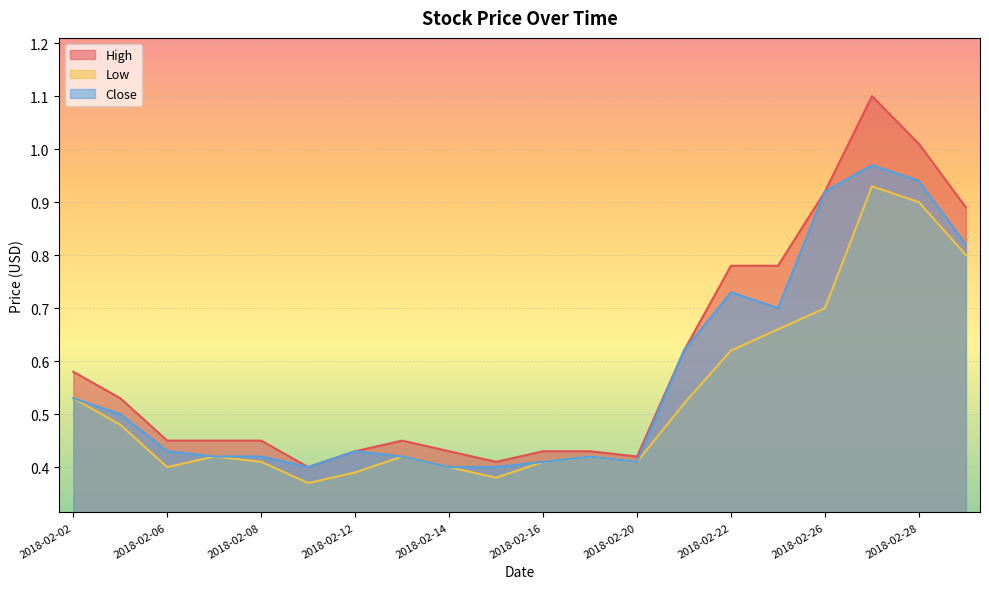

What is the difference between the maximum and second lowest values in the Close series?

0.6